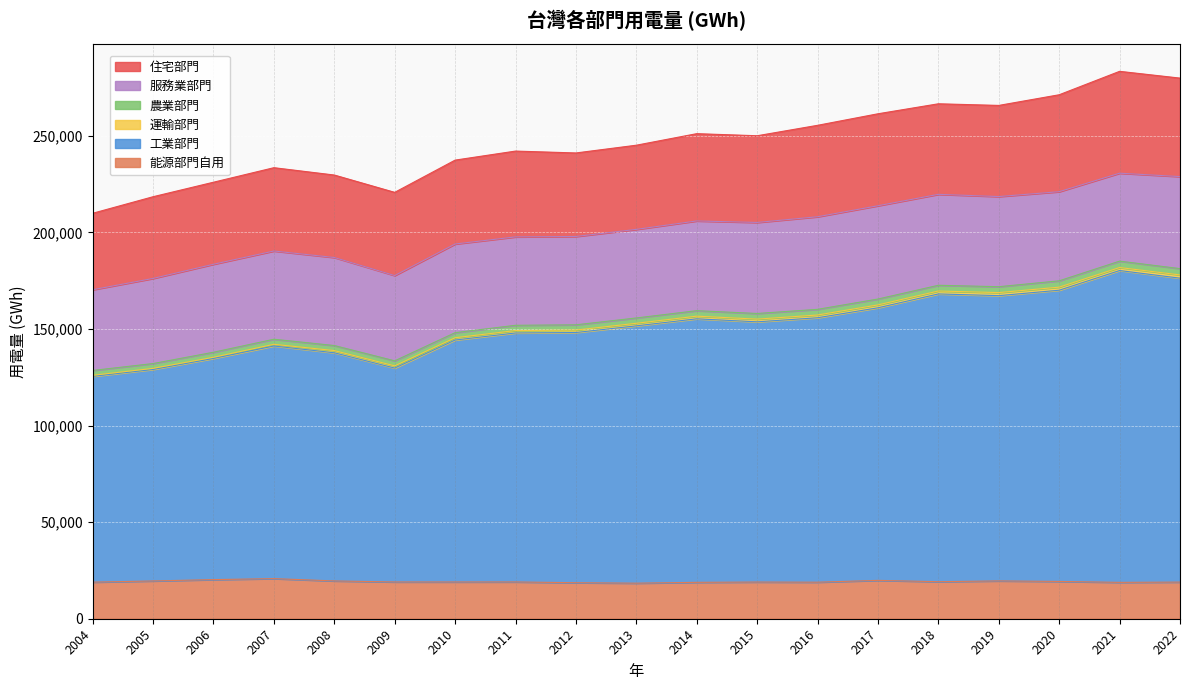

What is the difference between the second highest and second lowest values in the 住宅部門 series?

8671